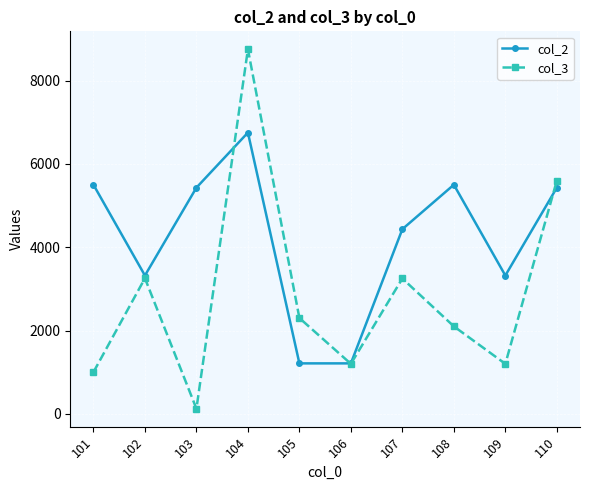

How many data points in col_2 are less than 5432?

5